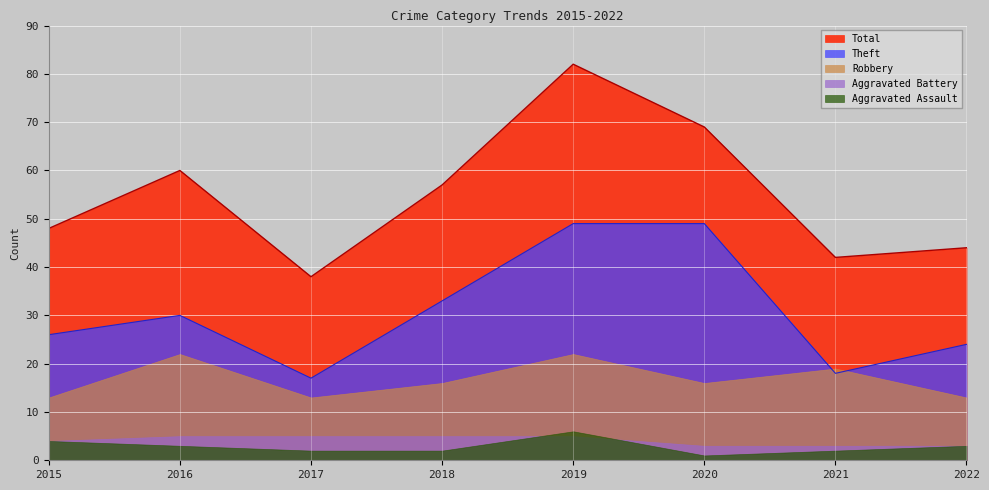

What value does the Aggravated Battery series have at 2015?

4